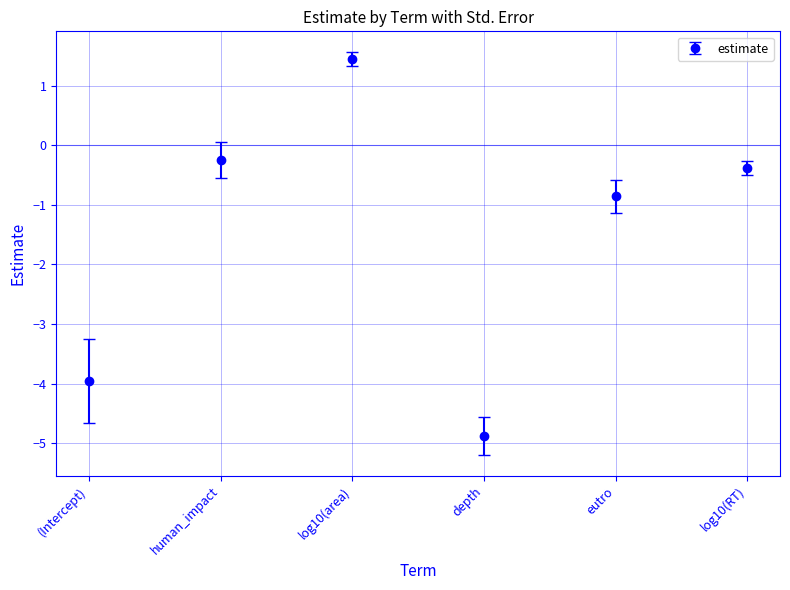

Where does the data first go above 0?

log10(area)